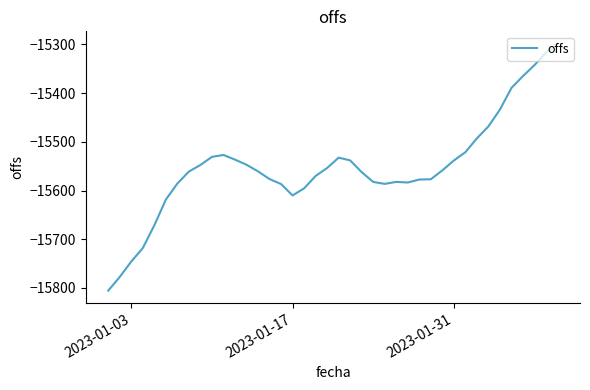

What is the maximum value shown in the chart?

-15298.4